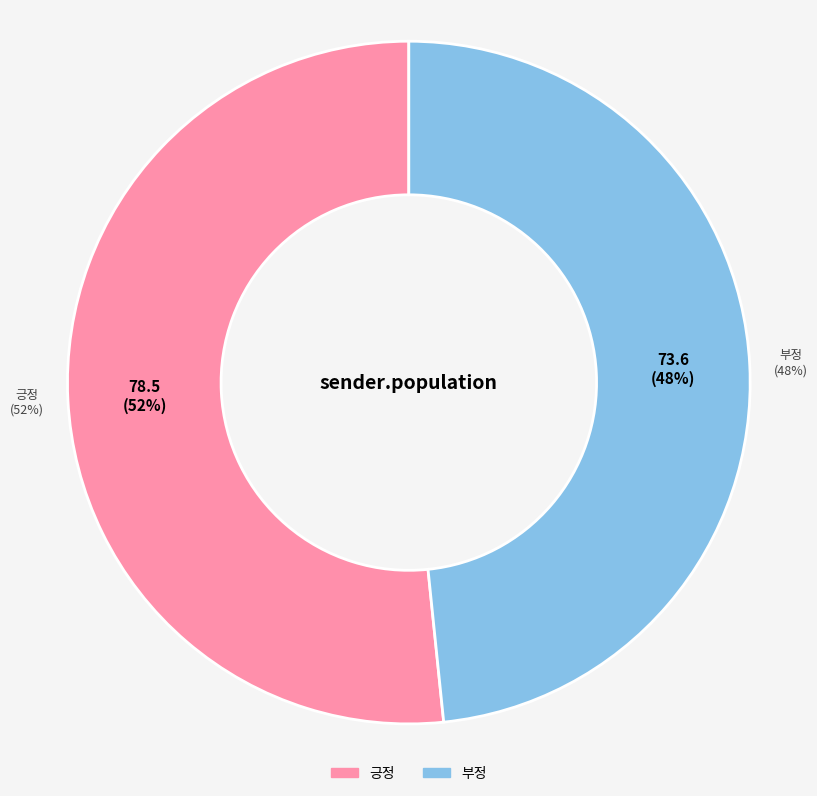

To the nearest percent, what portion does 긍정 represent?

52%